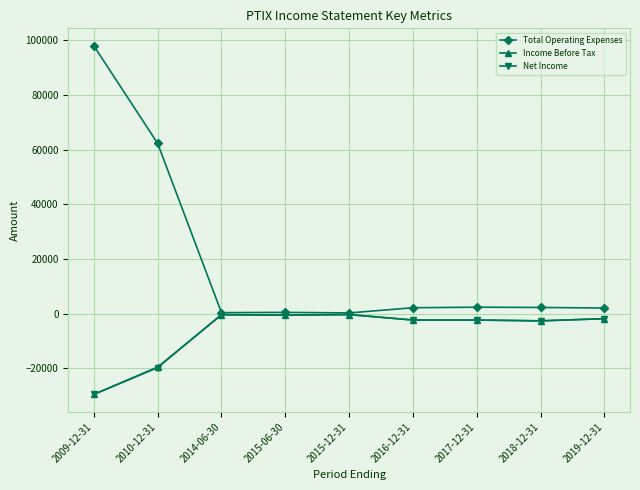

Between 2010-12-31 and 2018-12-31, which series saw the biggest shift?

Total Operating Expenses